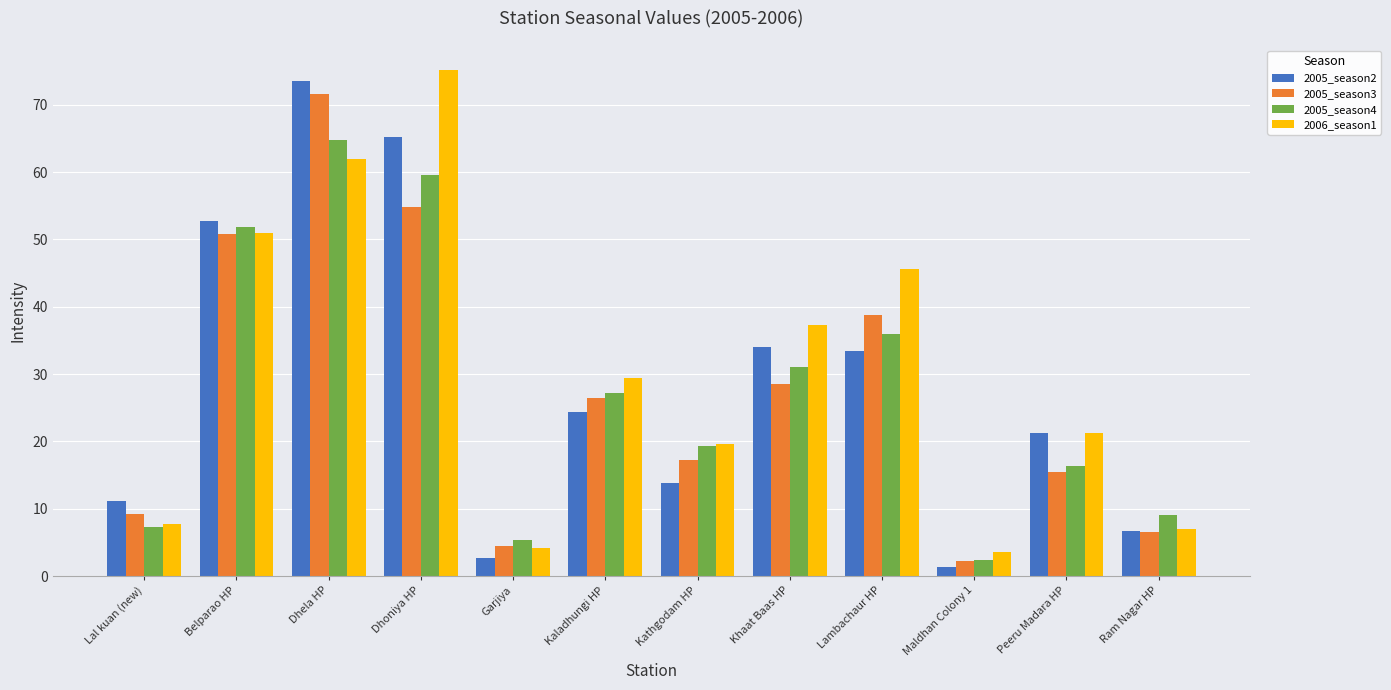

List the labels in order of 2005_season4 value, largest first.

Dhela HP, Dhoniya HP, Belparao HP, Lambachaur HP, Khaat Baas HP, Kaladhungi HP, Kathgodam HP, Peeru Madara HP, Ram Nagar HP, Lal kuan (new), Garjiya, Maldhan Colony 1